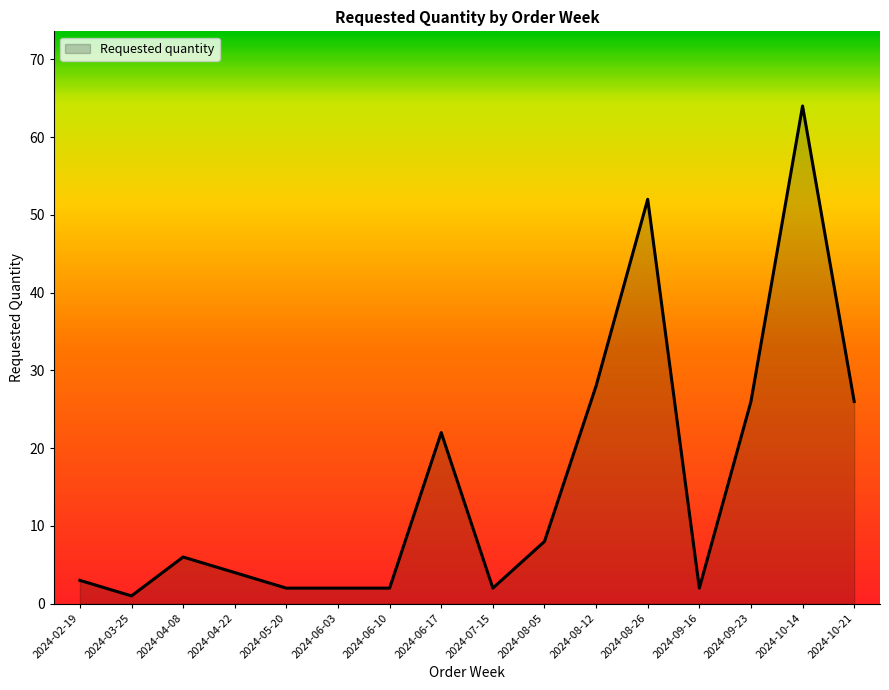

What position from the left is 2024-07-15?

9